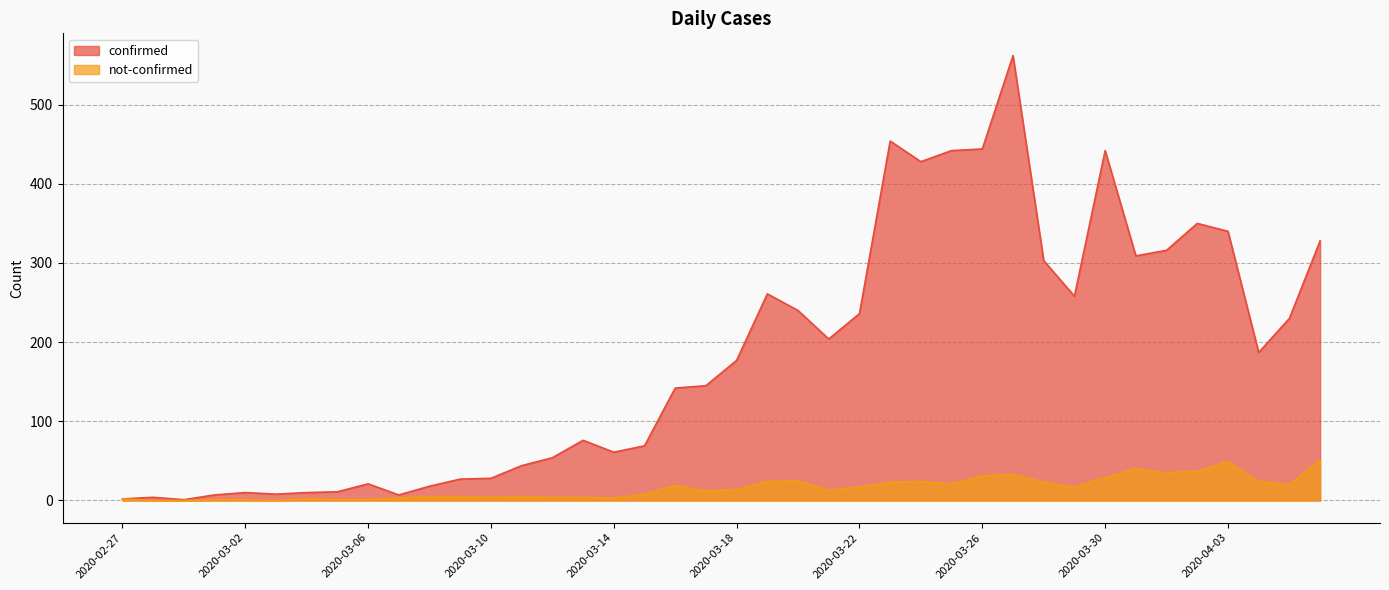

What is the difference between the maximum and second lowest values in the not-confirmed series?

51